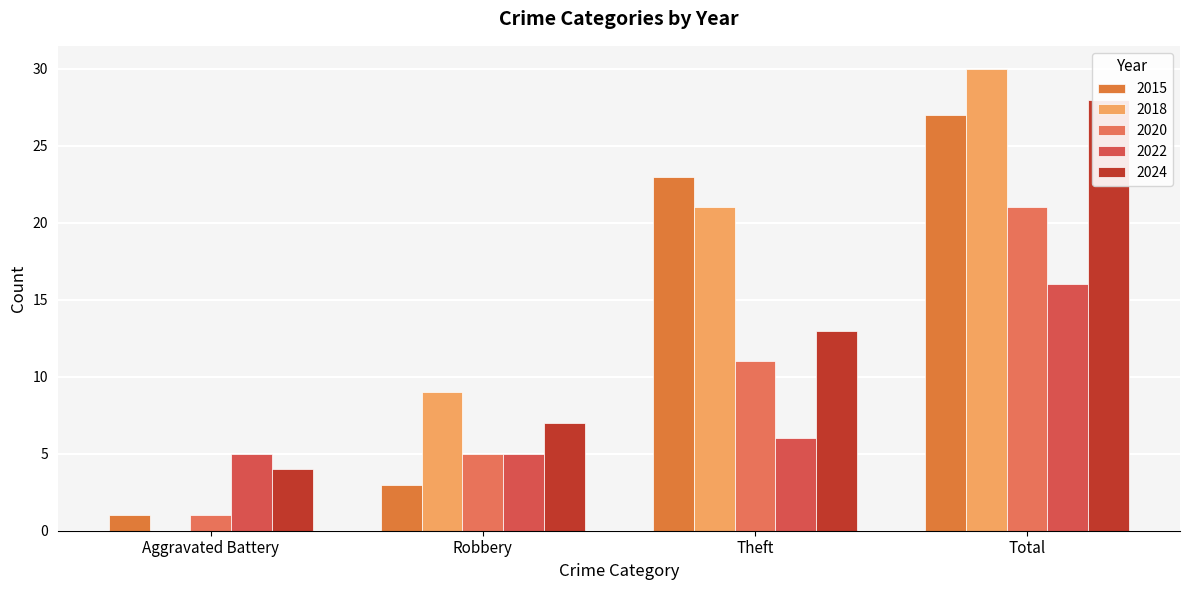

The value of 2022 at Aggravated Battery is 2. True or false?

False